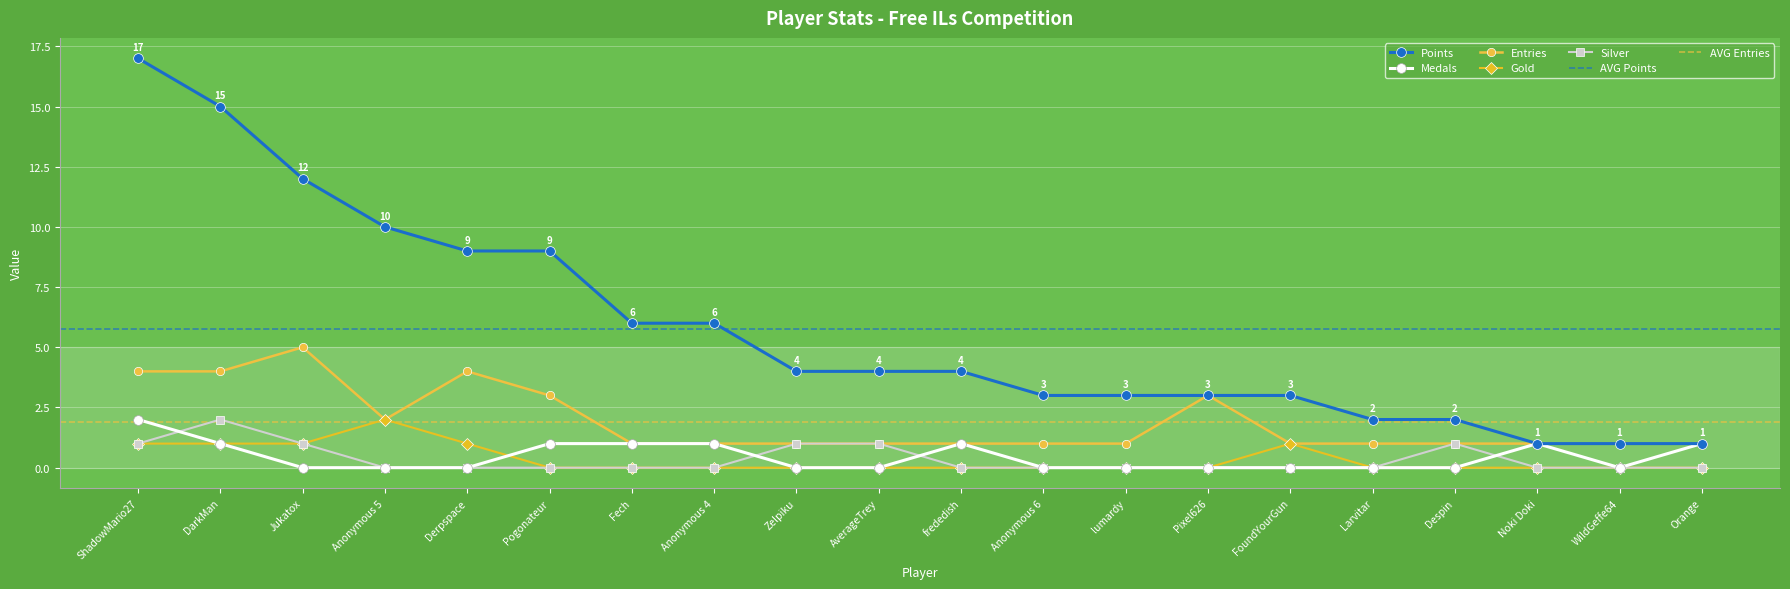

What is the label of the 17th point from the right?

Anonymous 5